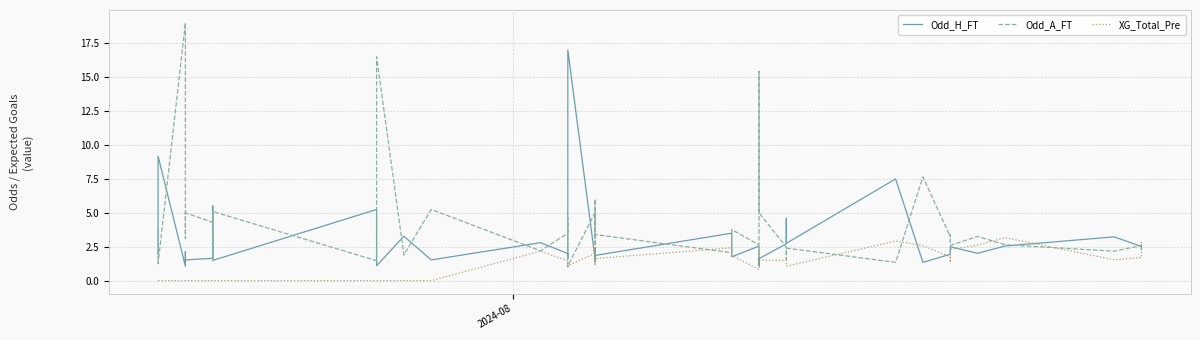

True or false: Odd_A_FT has more than 1 interior local peaks.

True